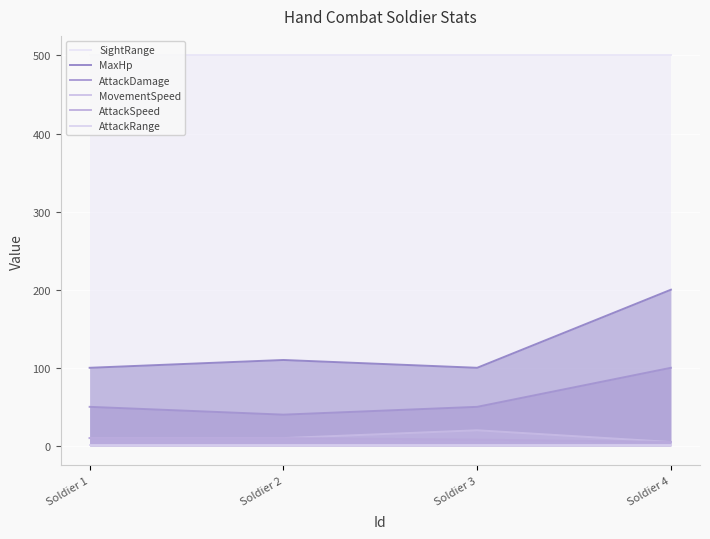

What is the highest value of the AttackRange series?

1